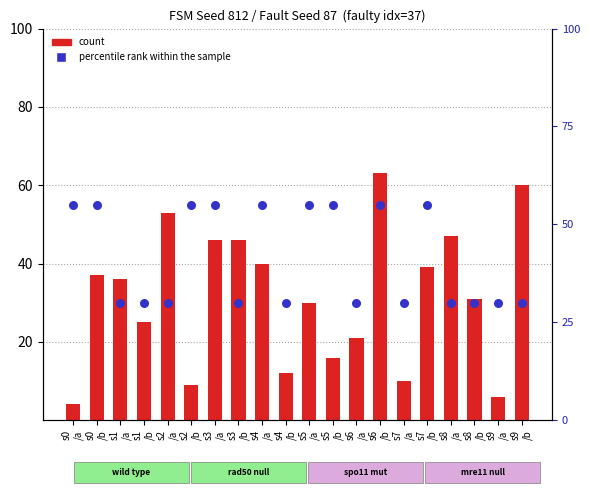

What is the total value across all series at s4
/a?

95